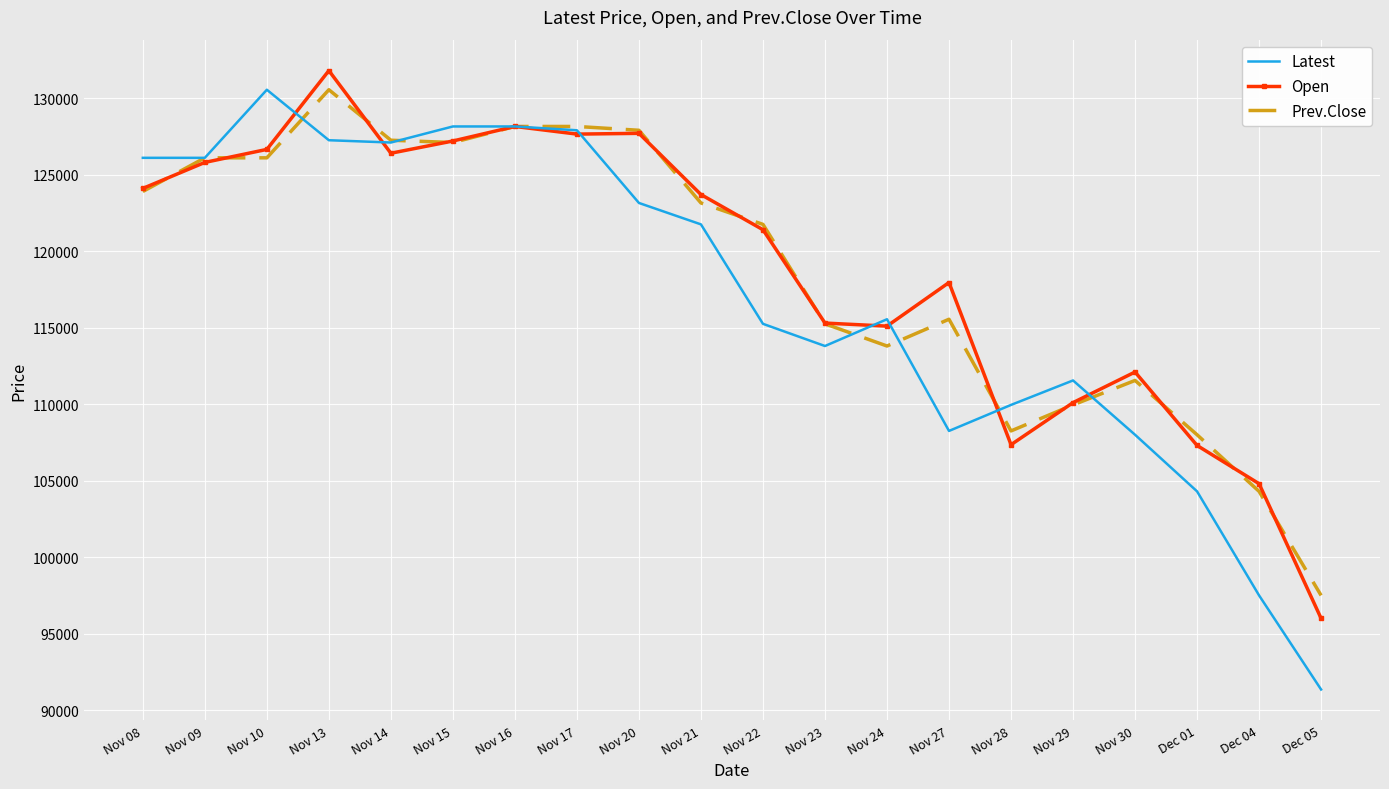

The value of Latest at Nov 20 is 44339. True or false?

False